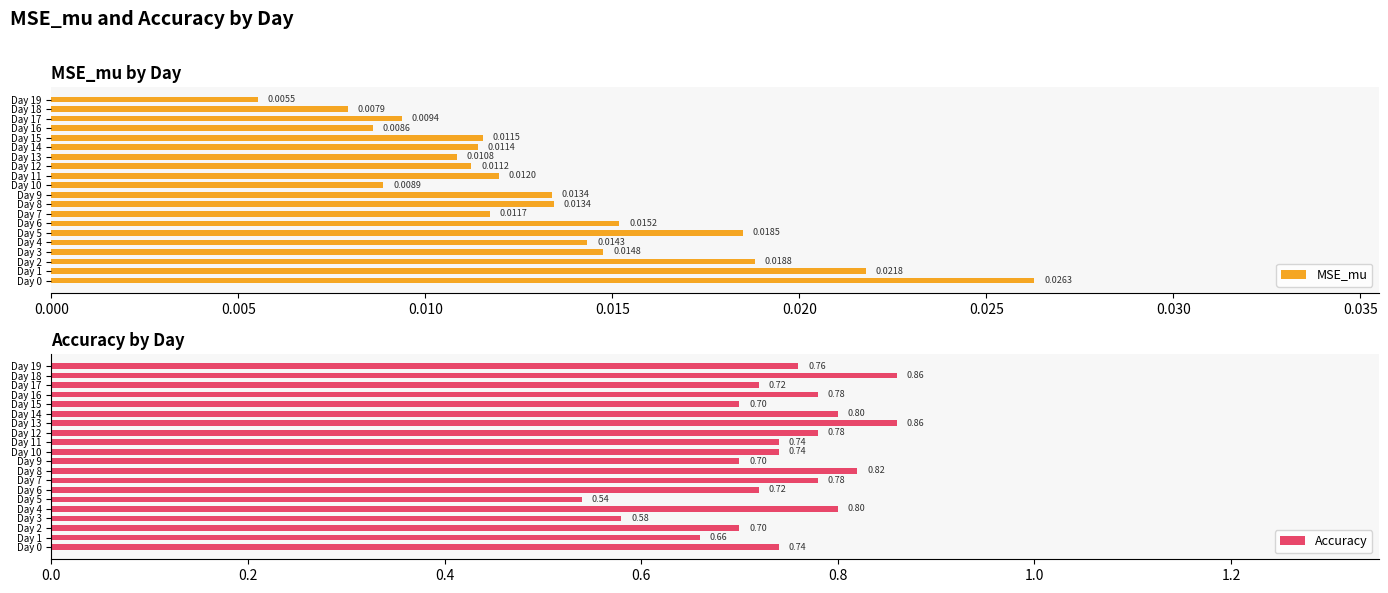

True or false: MSE_mu has a value of 0.0 at Day 5.

True